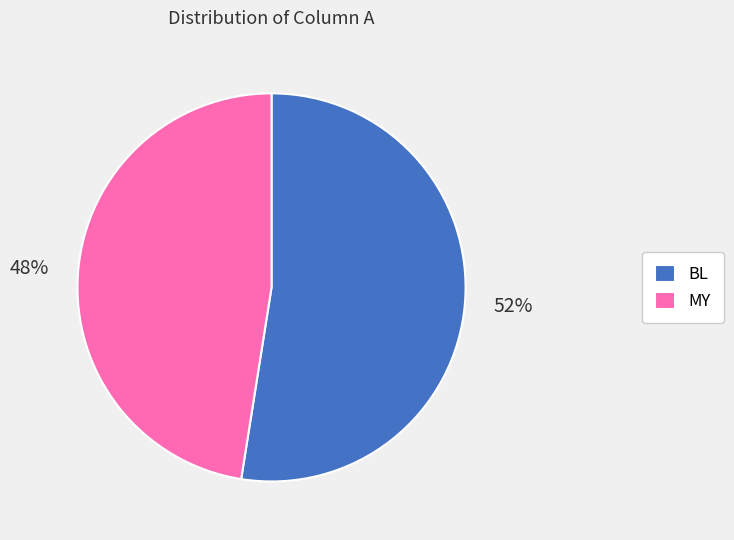

Which category has the smallest portion of the pie?

MY